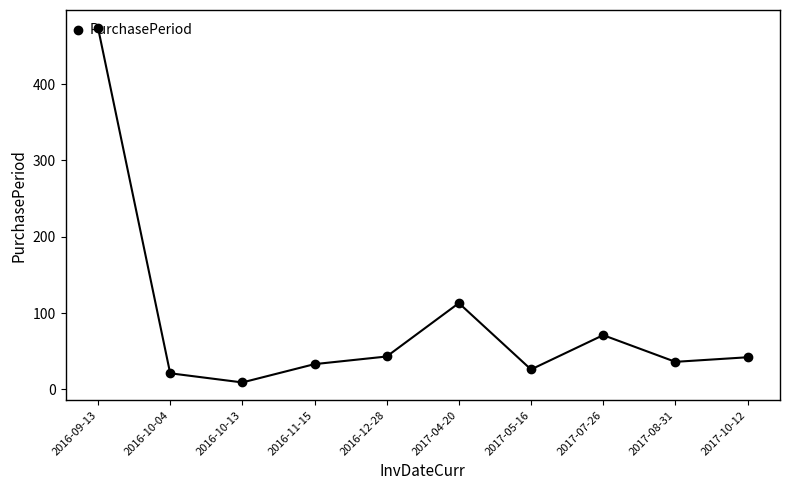

How many interior local valleys (lower than both neighbors) does the data have?

3